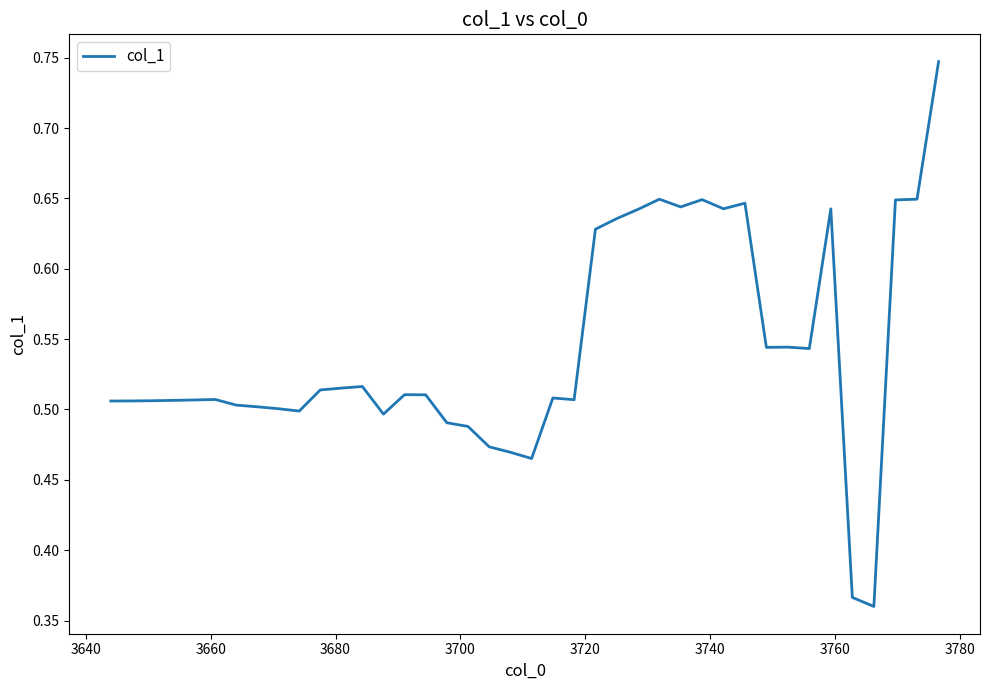

Does the chart have visible grid lines?

No